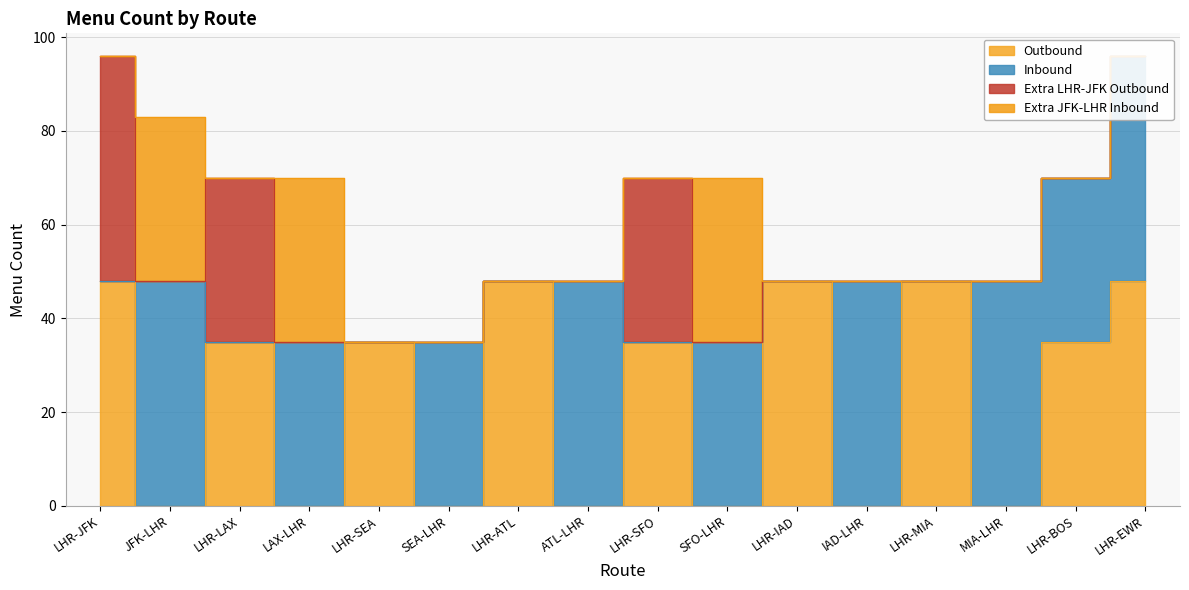

True or false: Extra JFK-LHR Inbound has more than 0 points higher than both neighbors.

True